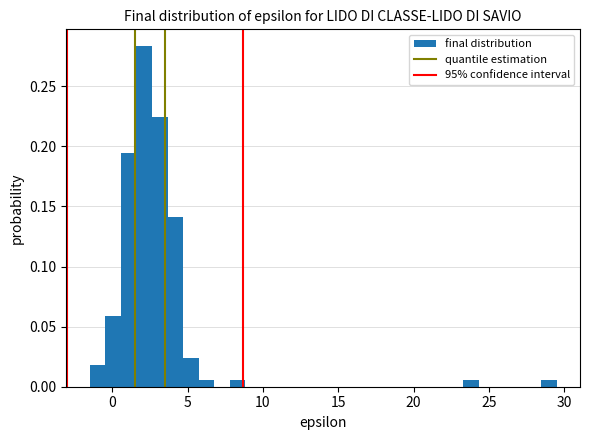

Around what value on the x-axis is the tallest bar? Give the approximate position of its centre, as read against the axis.

2.0